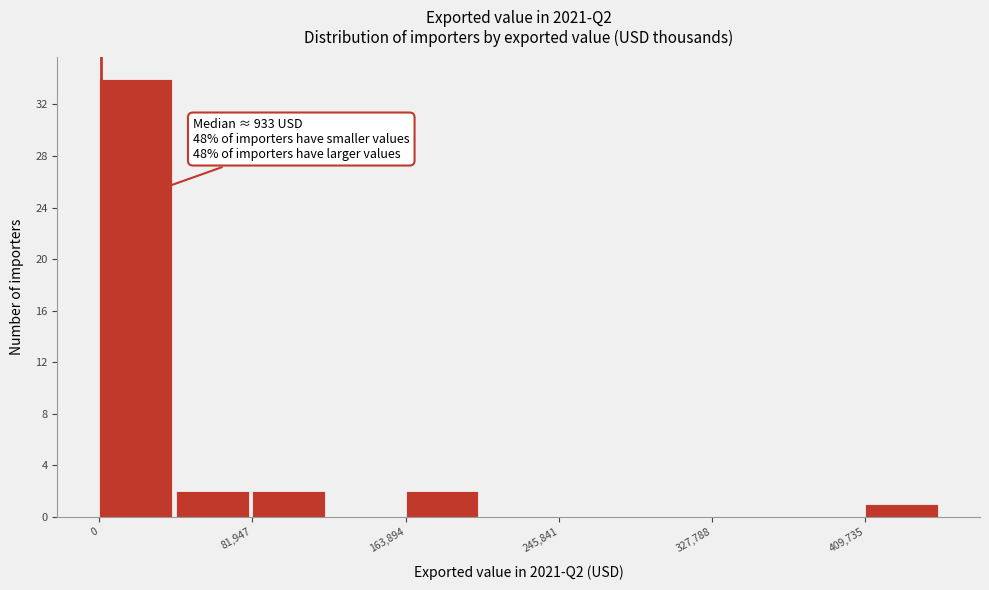

Over which range of the x-axis is the bar tallest?

0 to 40000